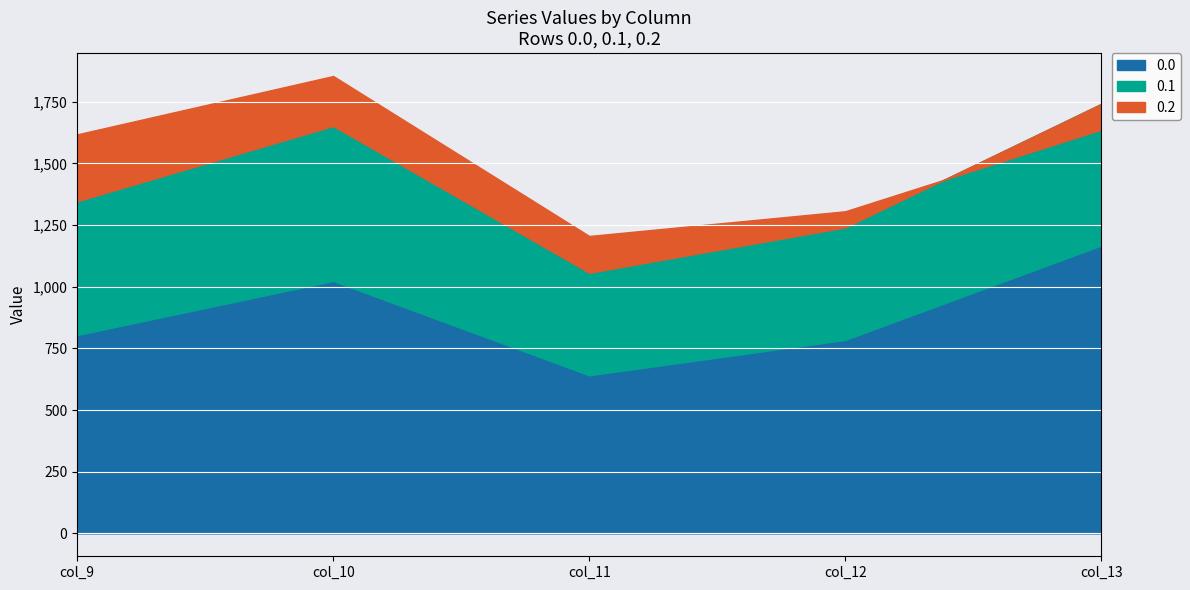

Which category has the highest value in the 0.0 series?

col_13